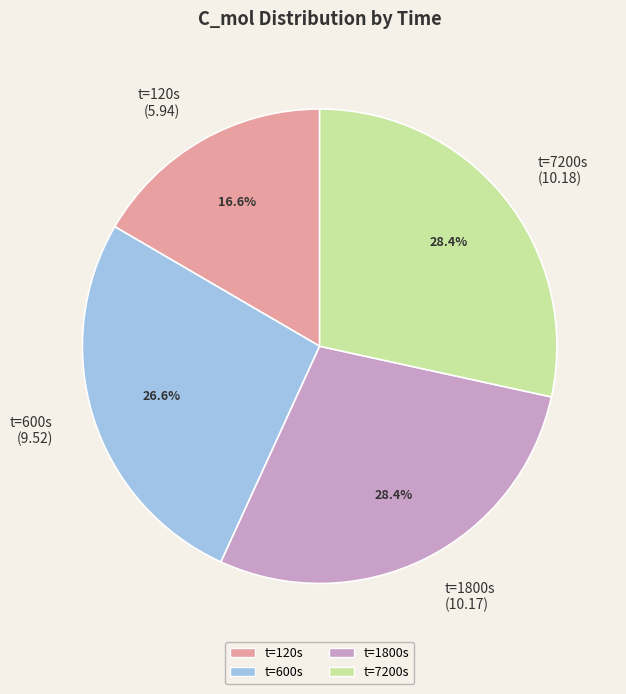

Does any single category account for the majority?

No